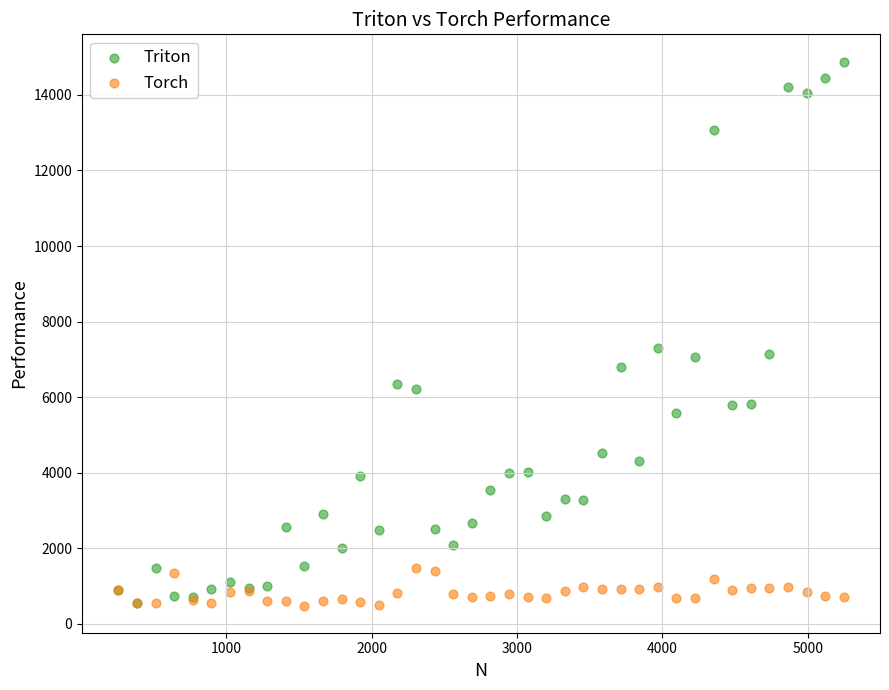

What are all the series names shown in the legend?

Triton, Torch